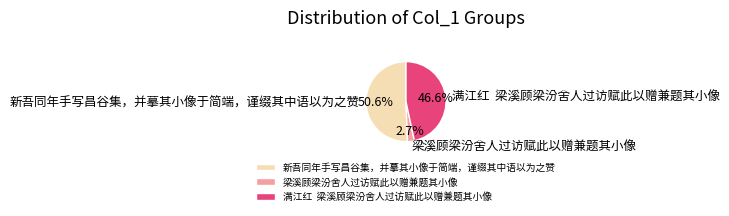

True or false: 新吾同年手写昌谷集，并摹其小像于简端，谨缀其中语以为之赞 accounts for 51% of the total.

True